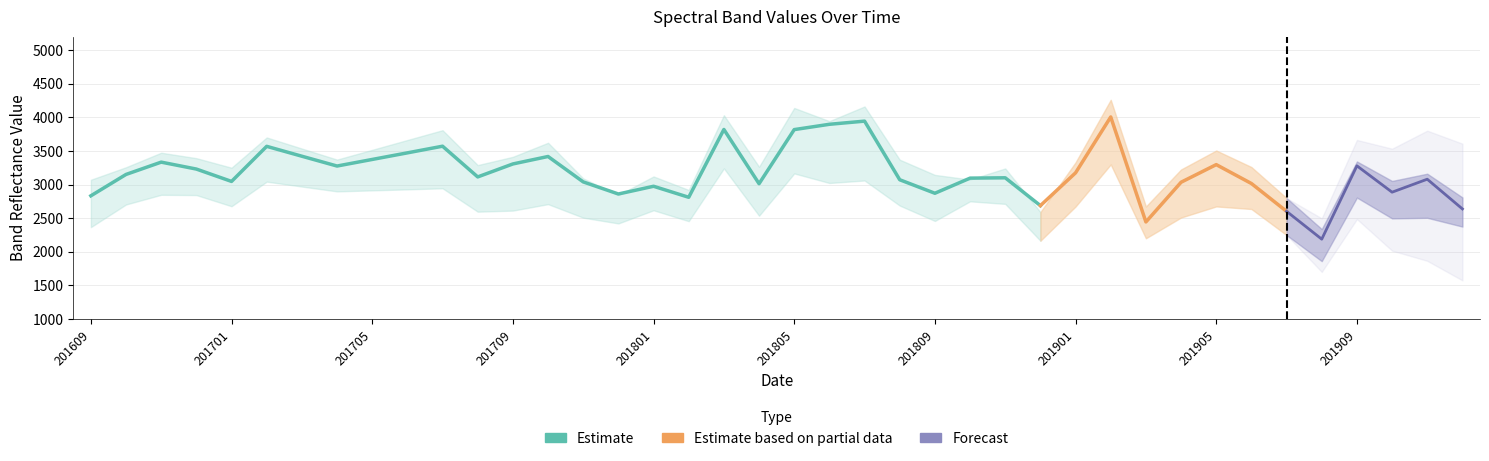

What is the value of the B8A point at the 7th from the left?

3535